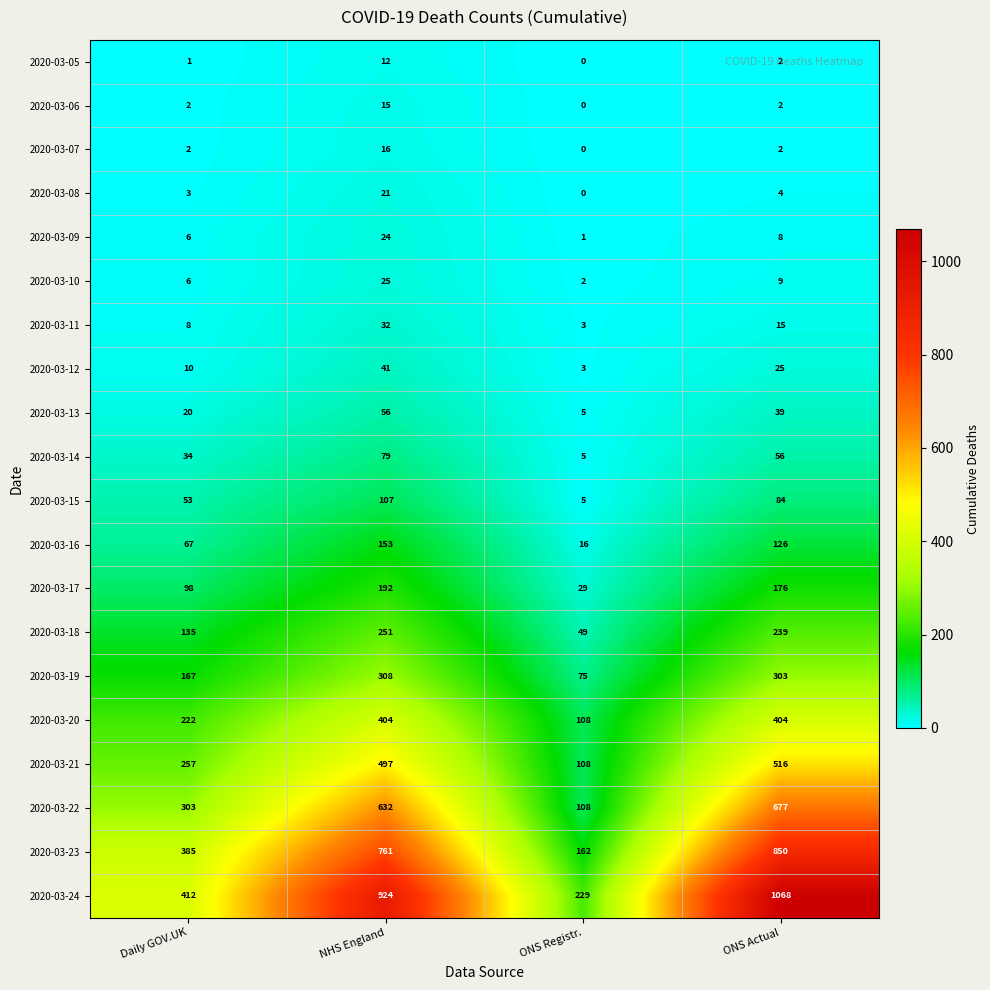

Where is 2020-03-12 nearest to the value 22?

ONS Actual